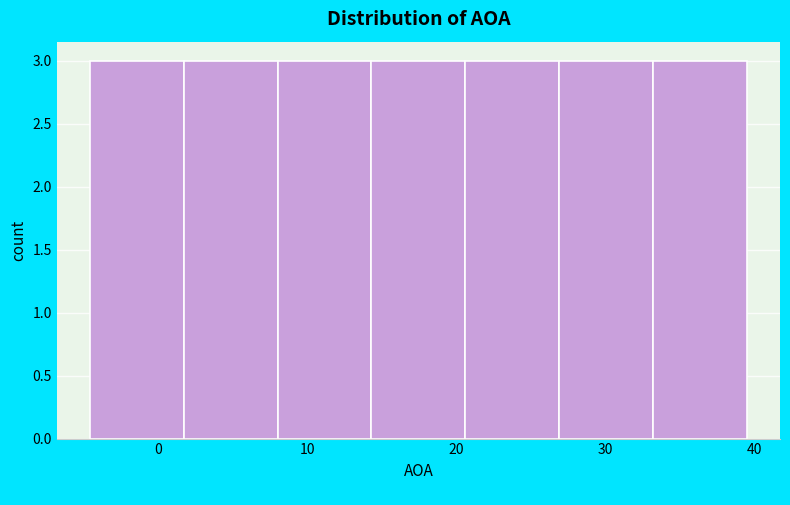

Reading left to right, list every bar in this chart as the range it spans on the x-axis followed by its height. Neither the bar edges nor the heights are printed on the chart, so give them approximately, as read against the axes.

-5 to 2: 3
2 to 8: 3
8 to 14: 3
14 to 21: 3
21 to 27: 3
27 to 33: 3
33 to 39: 3